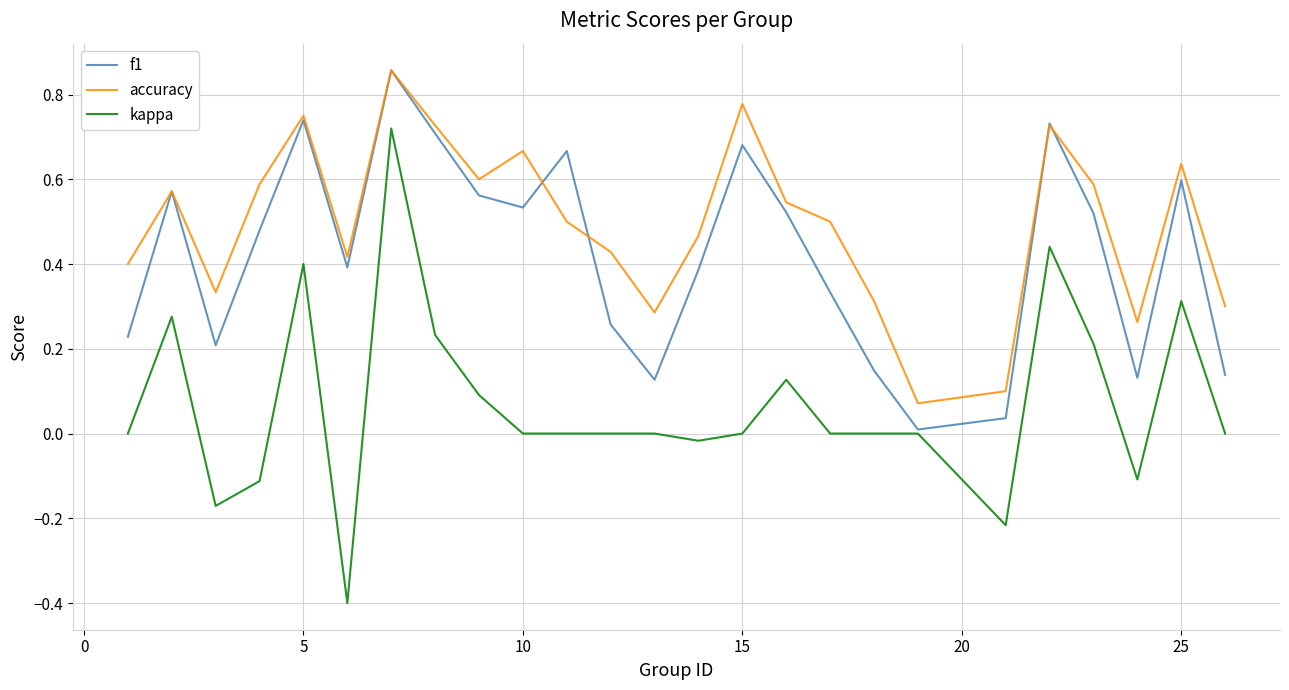

Which series has the largest total across all categories?

accuracy